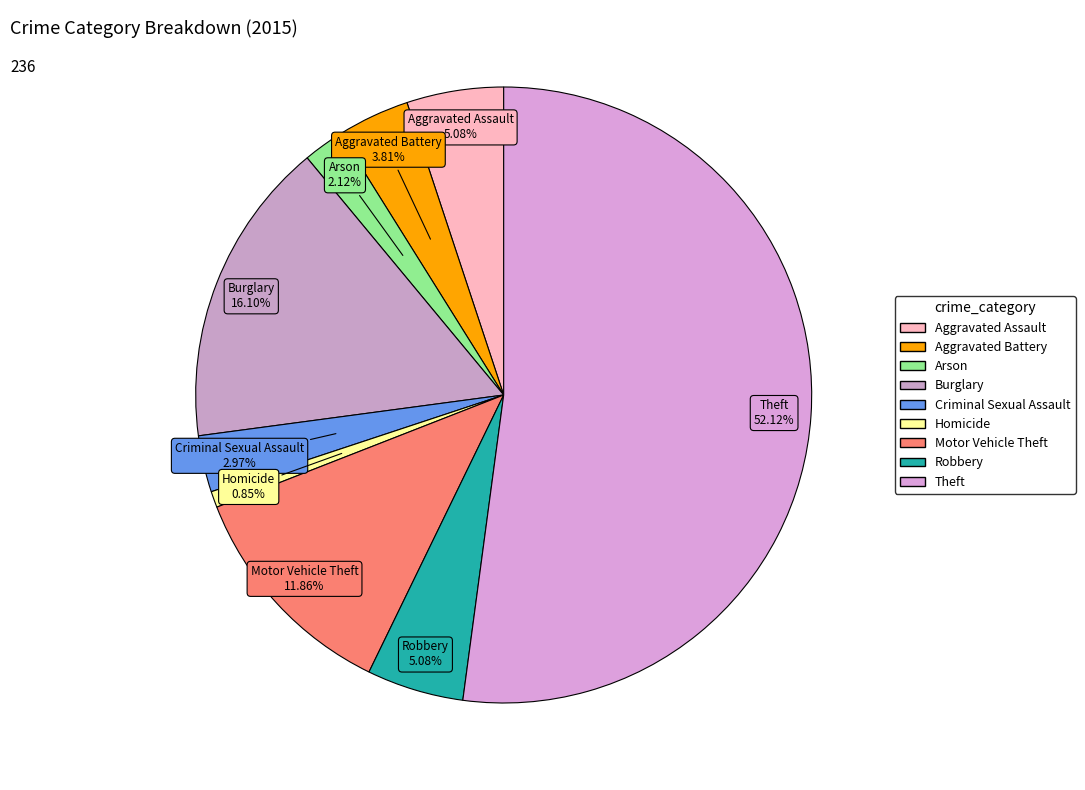

To the nearest percent, what is the difference between the Criminal Sexual Assault and Aggravated Battery slice percentages?

1%